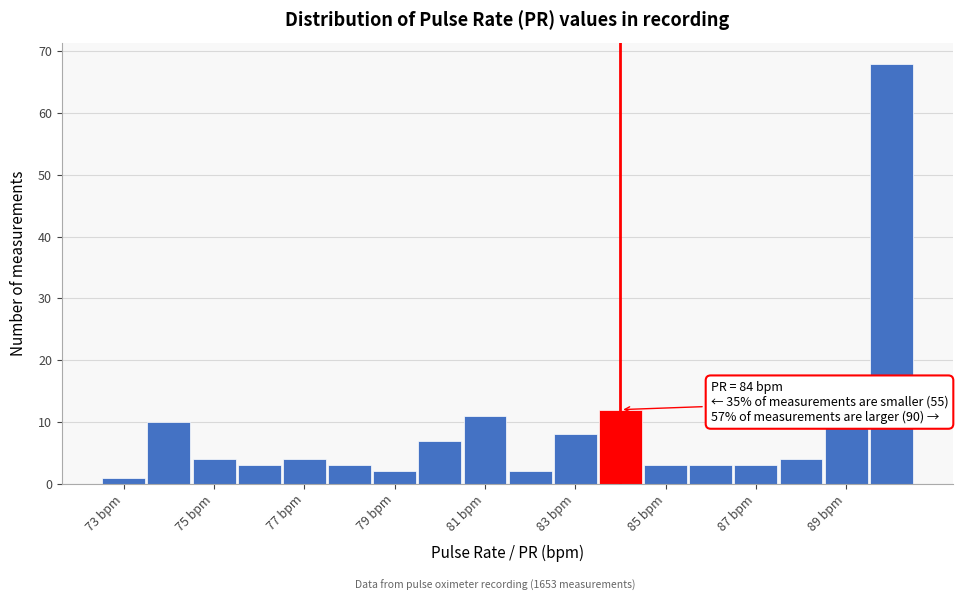

Which range on the x-axis has the tallest bar?

89.5 to 90.5